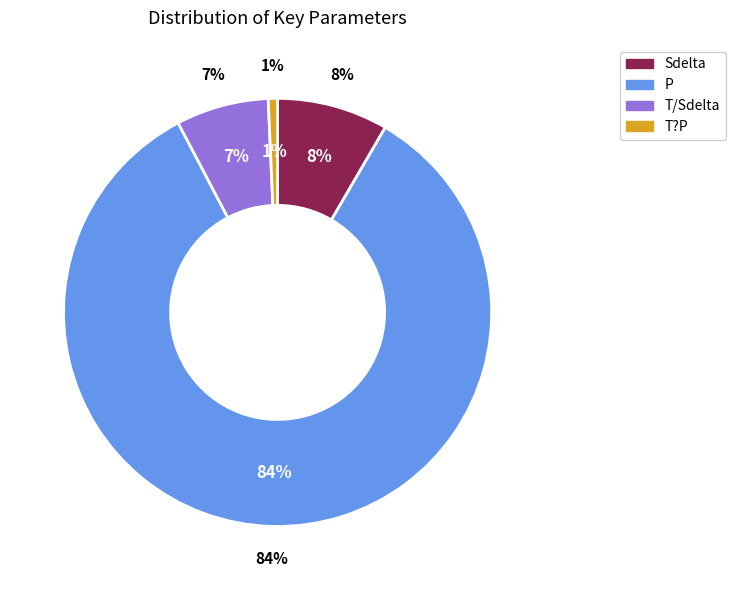

Is Thrust the majority of the pie?

Yes